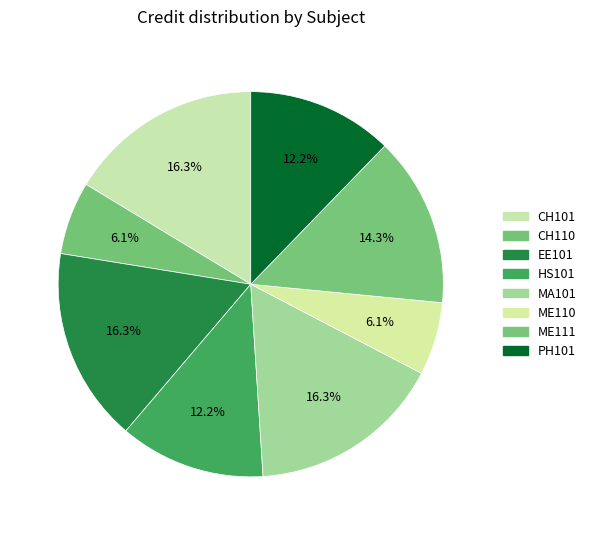

What is the smallest slice in the pie chart?

CH110